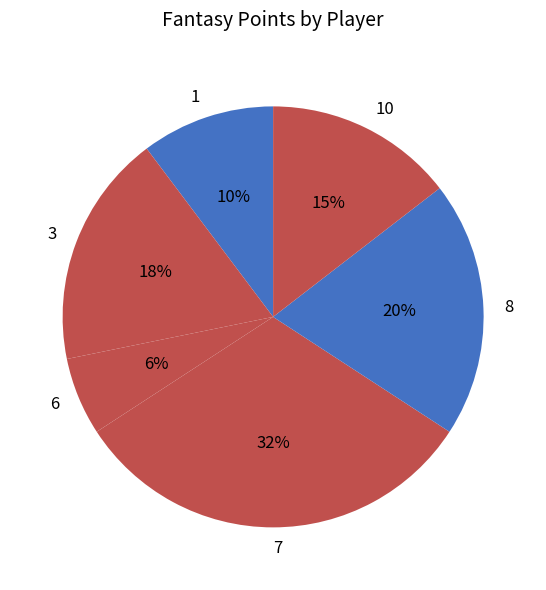

The 3 slice represents 32% of the pie. True or false?

False